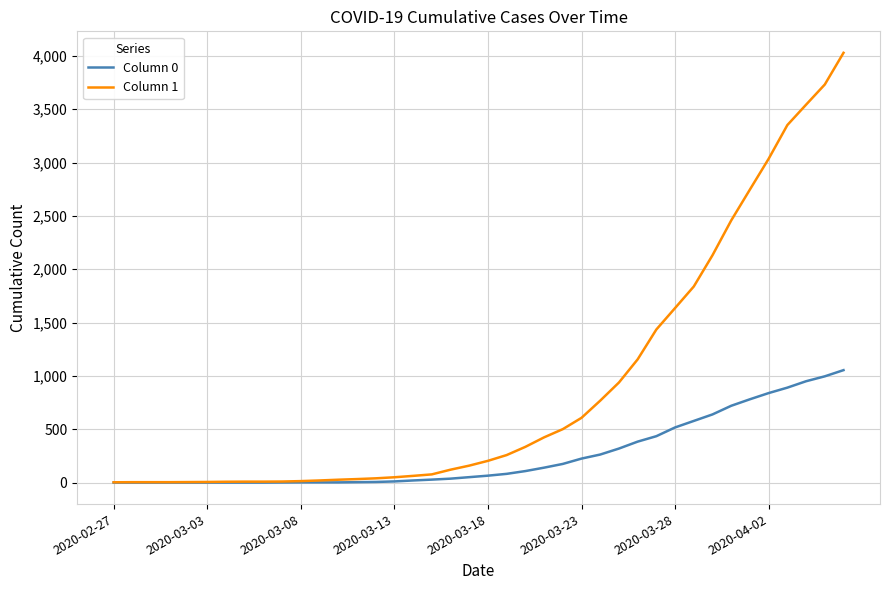

Is this an area chart (filled region under the line)?

No